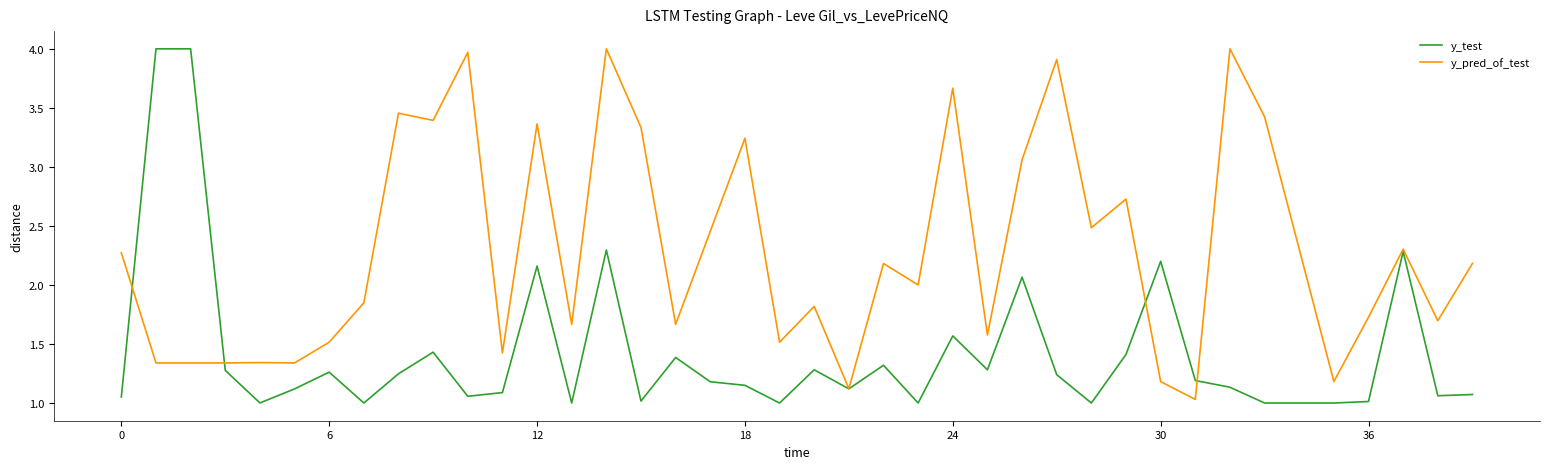

What is the smallest value displayed?

1.0